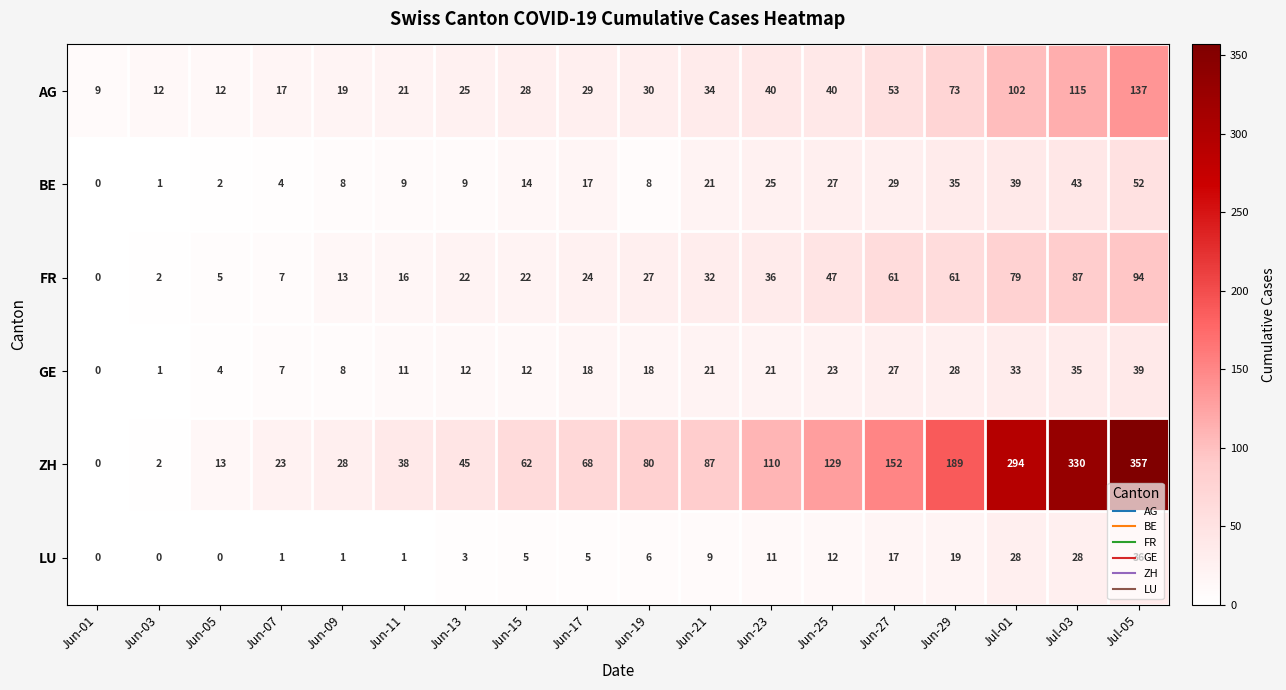

Which series has the largest total across all categories?

ZH